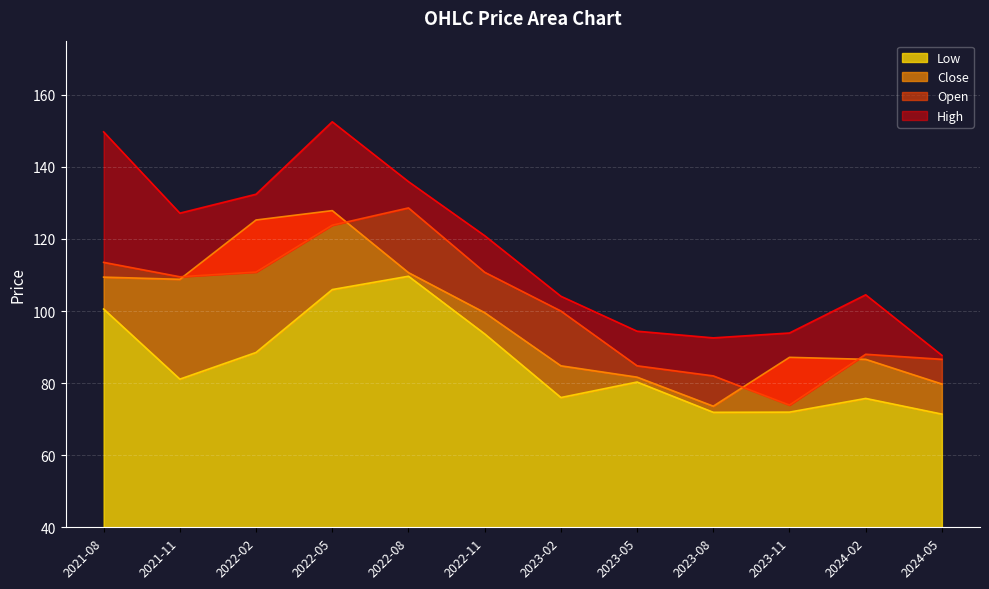

At which category does Open reach its first local peak?

2022-08